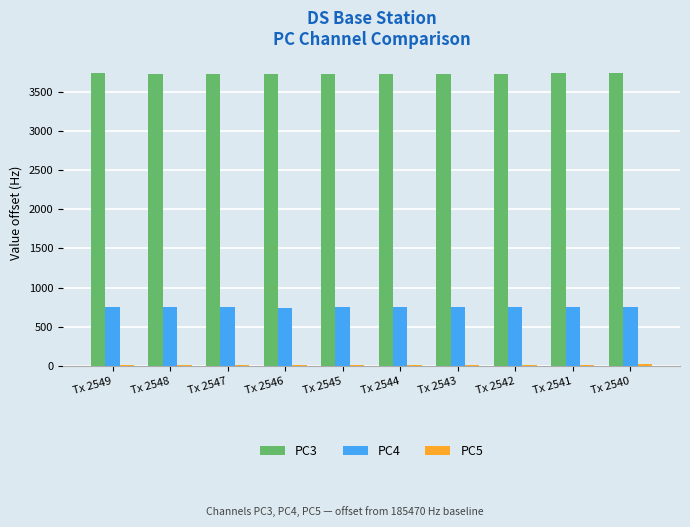

The value of PC4 at Tx 2545 is 309.3. True or false?

False